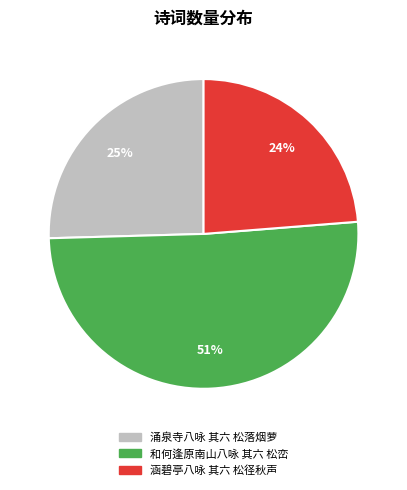

Which category accounts for the majority?

和何逢原南山八咏 其六 松峦